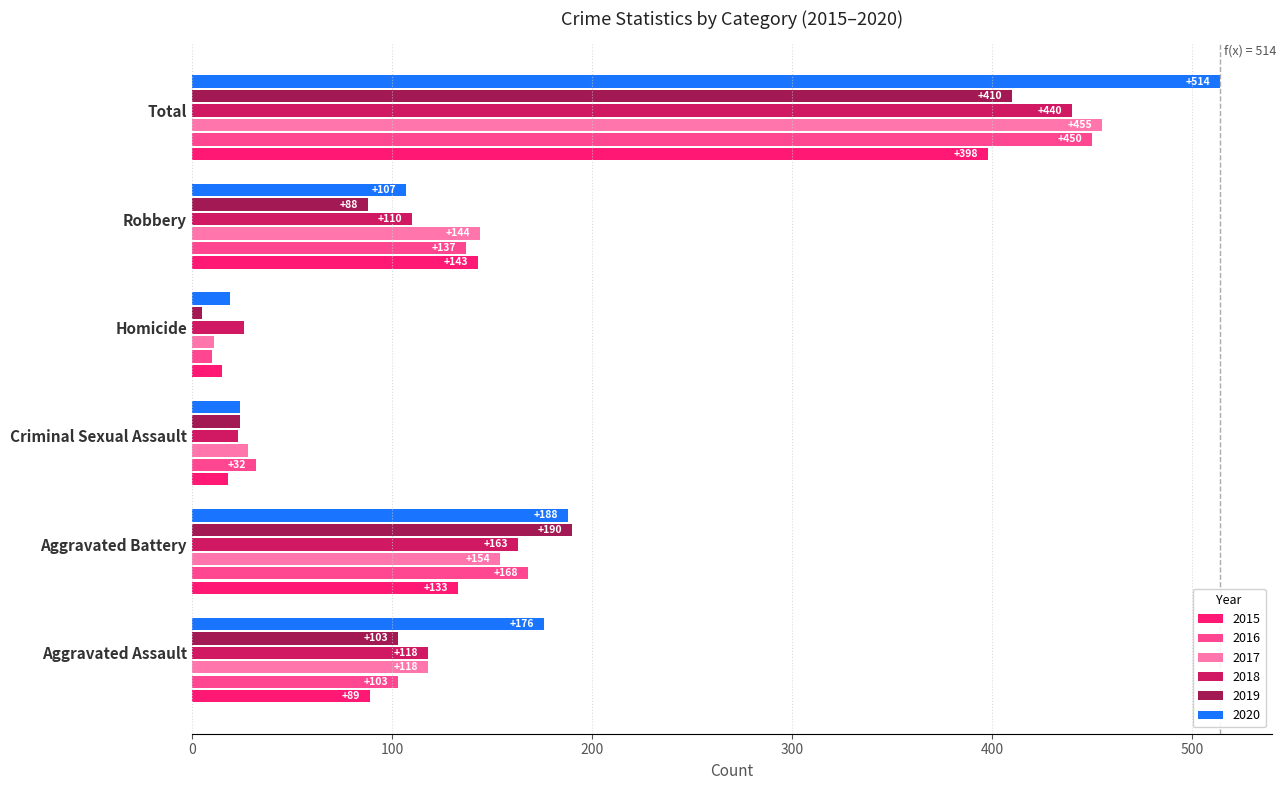

At which category does the chart reach its minimum across all series?

Homicide